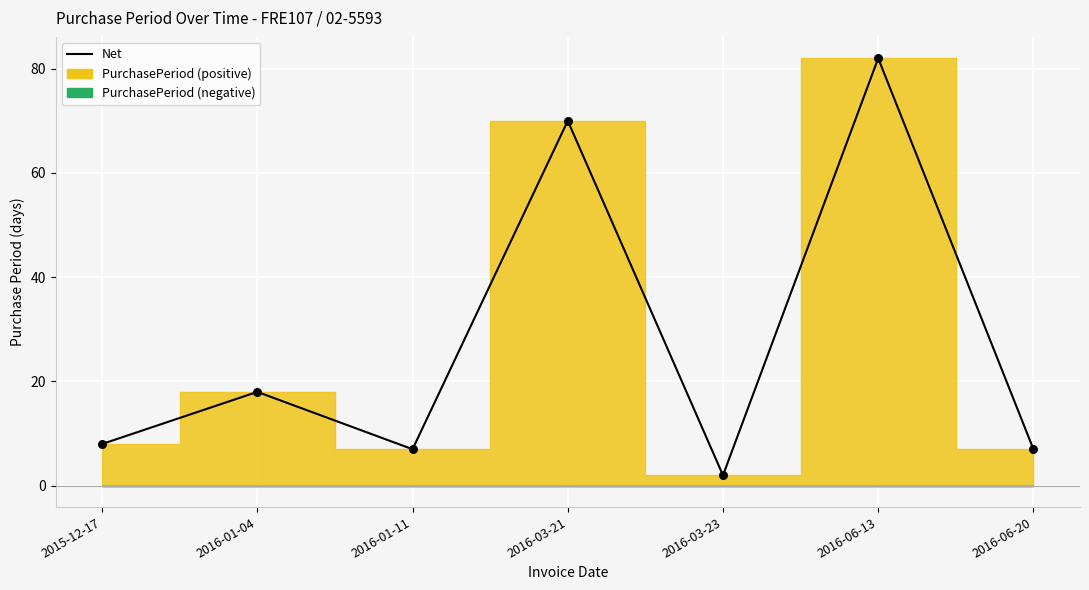

Which has a higher value, 2015-12-17 or 2016-06-20?

2015-12-17